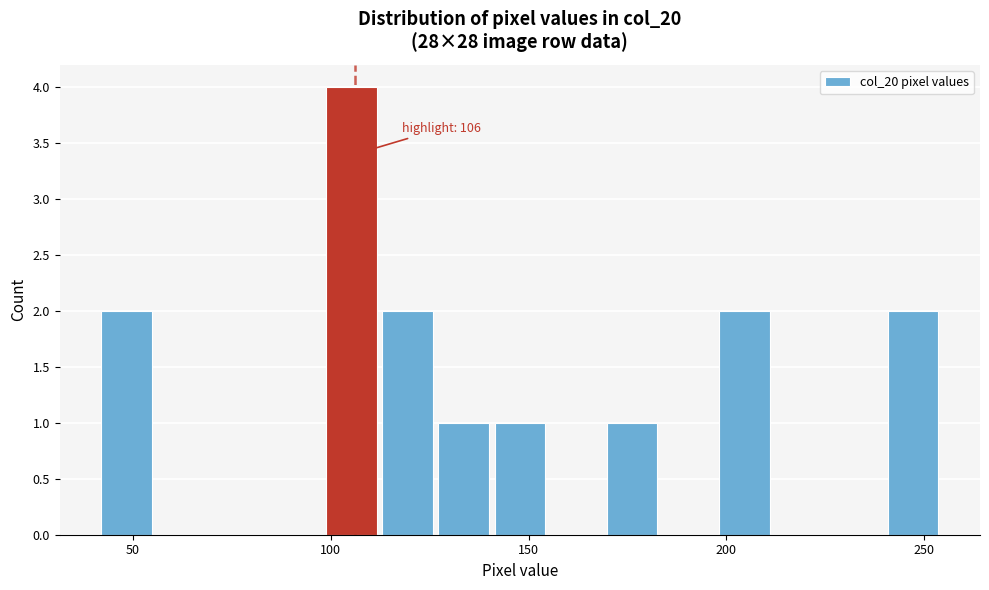

Around what value on the x-axis is the tallest bar? Give the approximate position of its centre, as read against the axis.

105